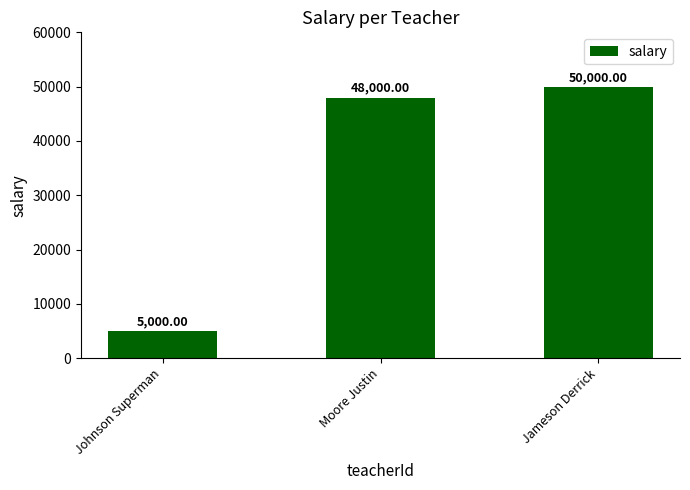

Count the number of categories in the chart.

3